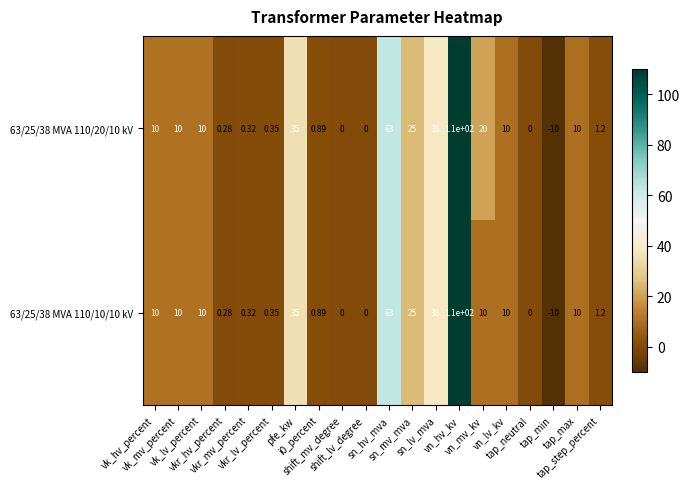

Rank the series by their average value, from highest to lowest.

63/25/38 MVA 110/20/10 kV, 63/25/38 MVA 110/10/10 kV